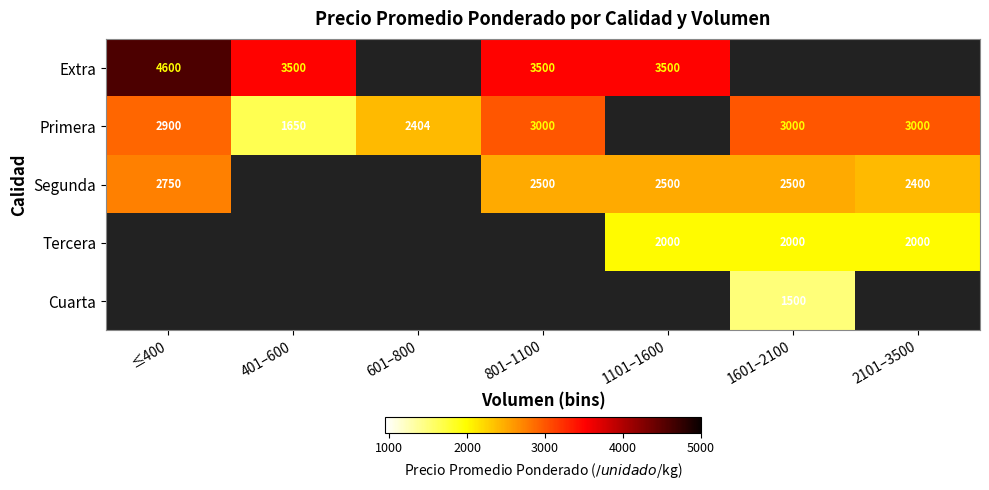

Is the value of Extra at ≤400 greater than the value of Segunda at ≤400?

Yes